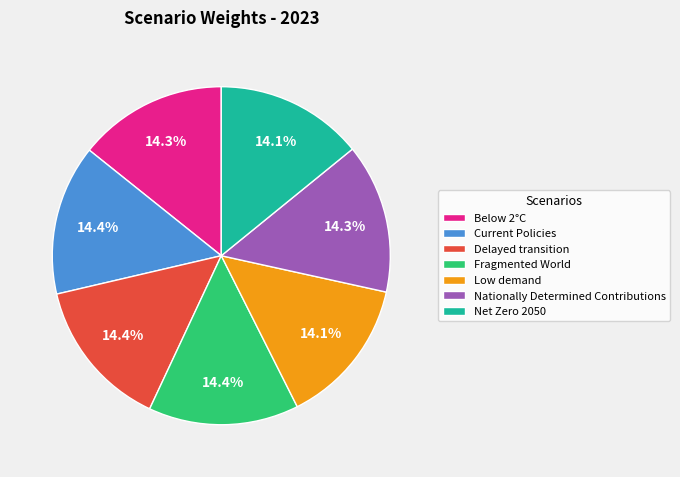

To the nearest percent, what is the combined percentage of Fragmented World and Current Policies?

29%